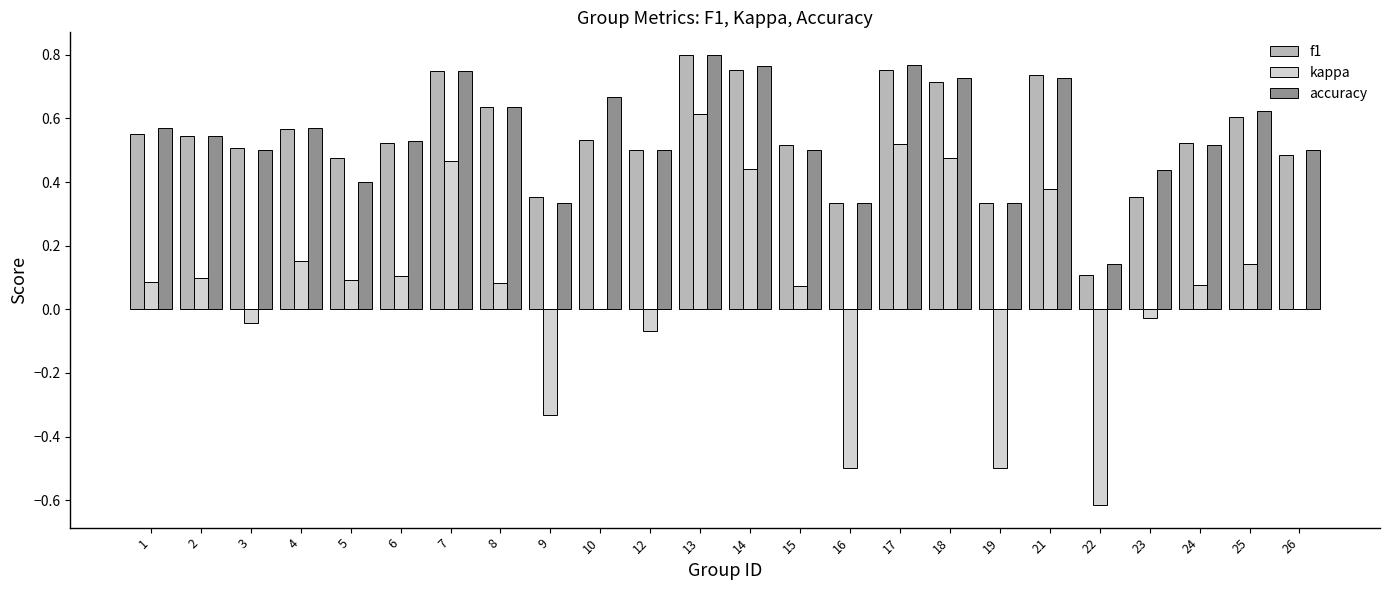

Is the value of accuracy at 10 greater than the value of kappa at 21?

Yes